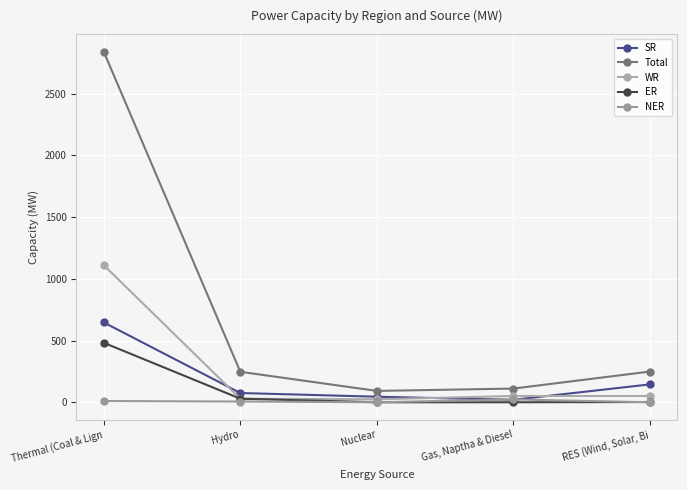

How many data points does each series have?

5